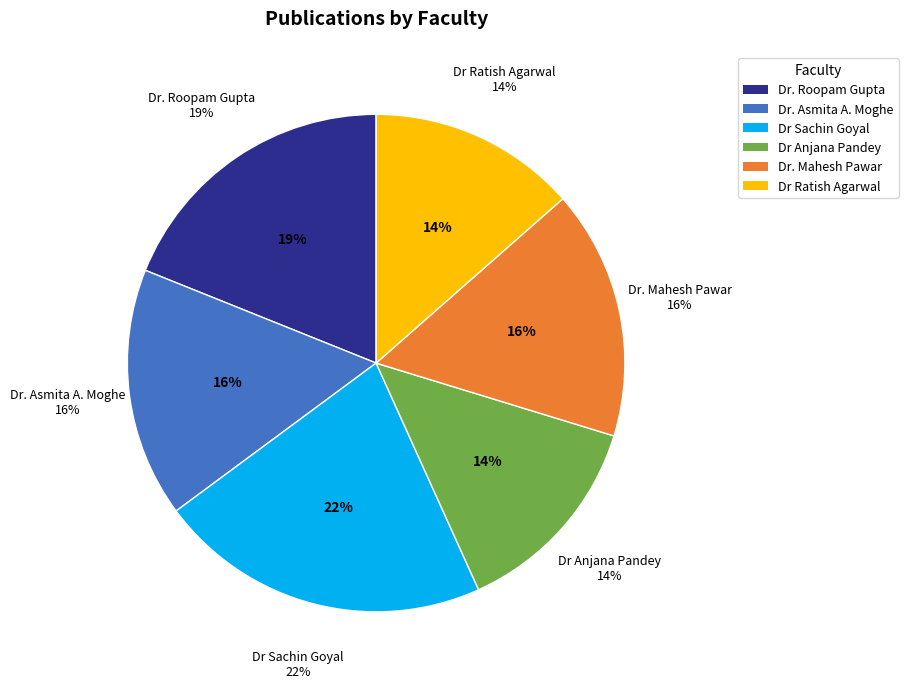

To the nearest percent, what portion does Dr. Asmita A. Moghe represent?

16%